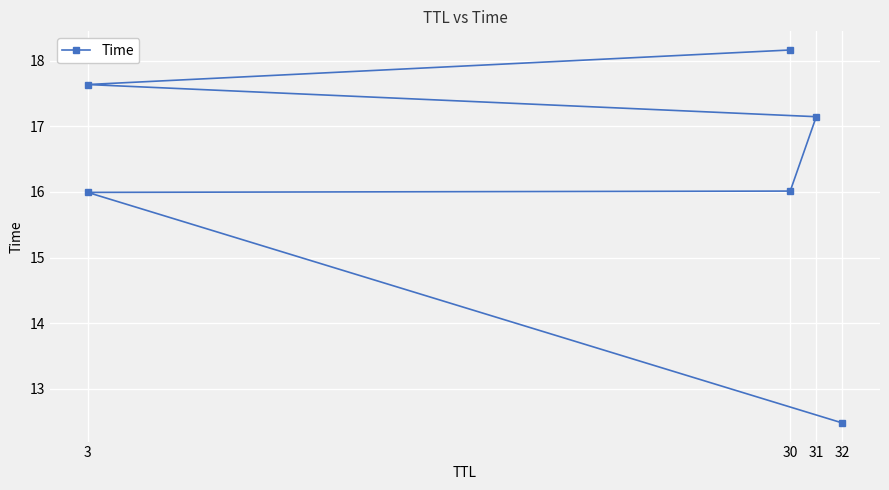

How many series are shown in this chart?

1